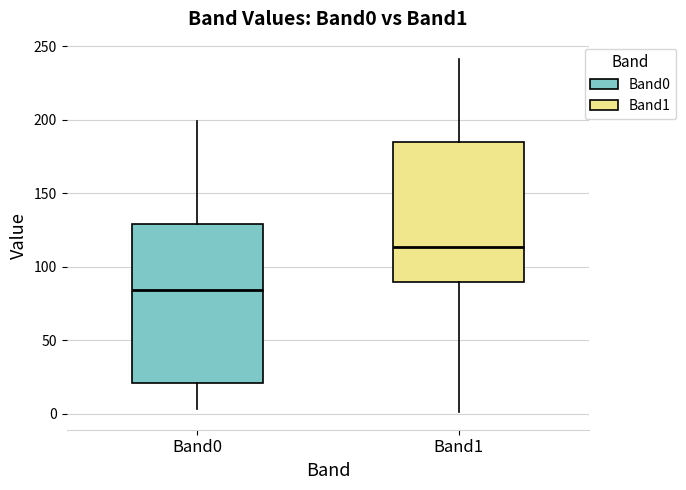

Where is the lower edge of the box for Band0 on the y-axis? The values are not printed on the chart, so give them approximately, as read against the axis.

20